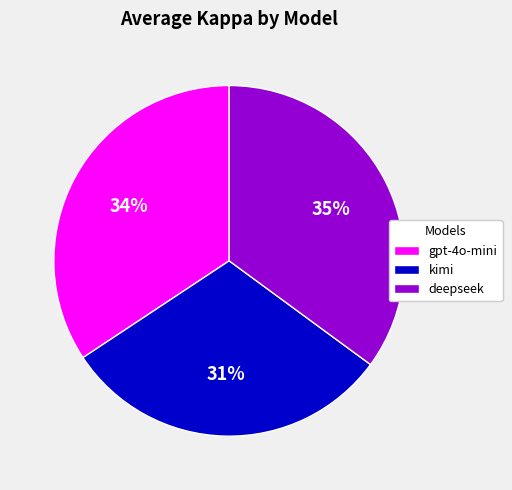

To the nearest percent, what percentage of the pie is kimi?

31%